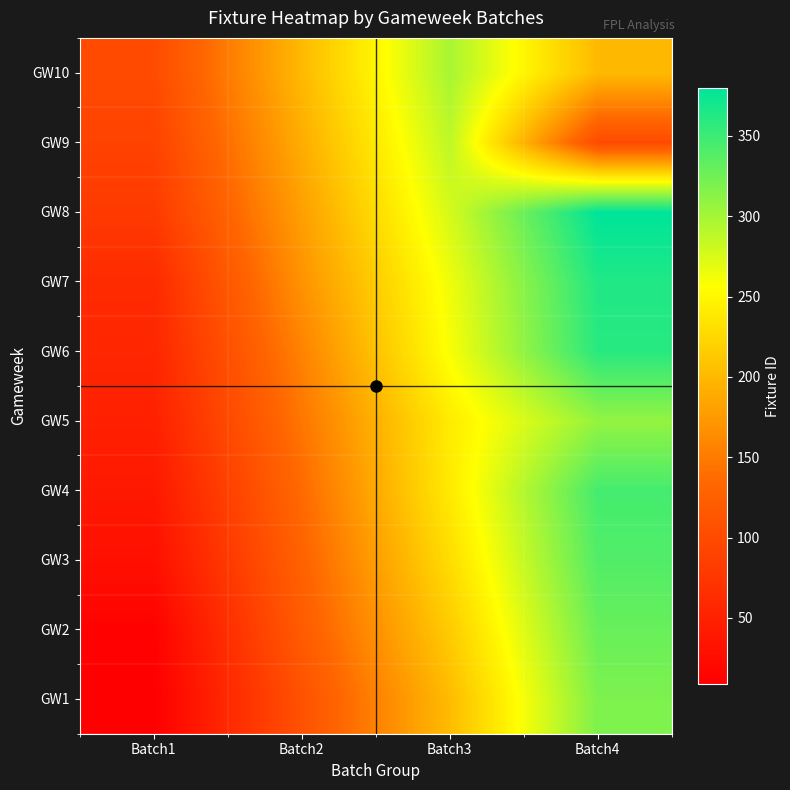

Reading right to left, list all the values displayed in this chart.

GW1: Batch4=319	Batch3=202	Batch2=108	Batch1=9
GW2: Batch4=329	Batch3=215	Batch2=120	Batch1=12
GW3: Batch4=340	Batch3=229	Batch2=128	Batch1=29
GW4: Batch4=346	Batch3=240	Batch2=136	Batch1=39
GW5: Batch4=308	Batch3=241	Batch2=146	Batch1=49
GW6: Batch4=360	Batch3=259	Batch2=156	Batch1=56
GW7: Batch4=364	Batch3=264	Batch2=169	Batch1=61
GW8: Batch4=380	Batch3=277	Batch2=179	Batch1=80
GW9: Batch4=100	Batch3=288	Batch2=190	Batch1=90
GW10: Batch4=200	Batch3=298	Batch2=200	Batch1=100